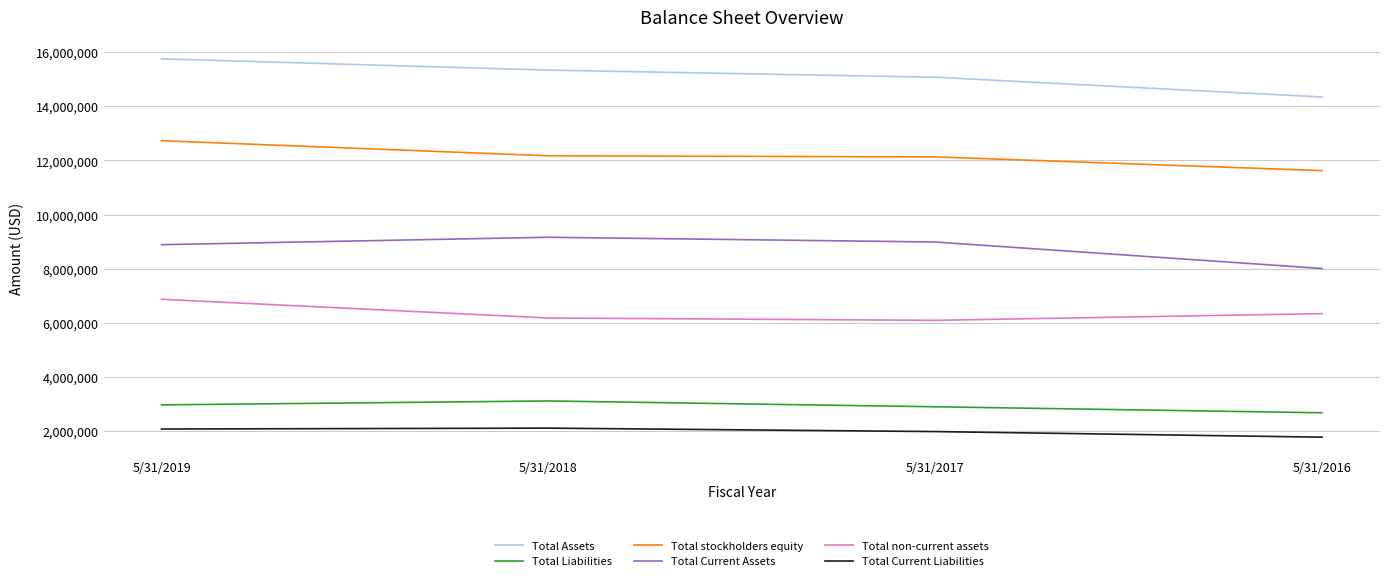

Rank the series at 5/31/2017 from lowest to highest value.

Total Current Liabilities, Total Liabilities, Total non-current assets, Total Current Assets, Total stockholders equity, Total Assets